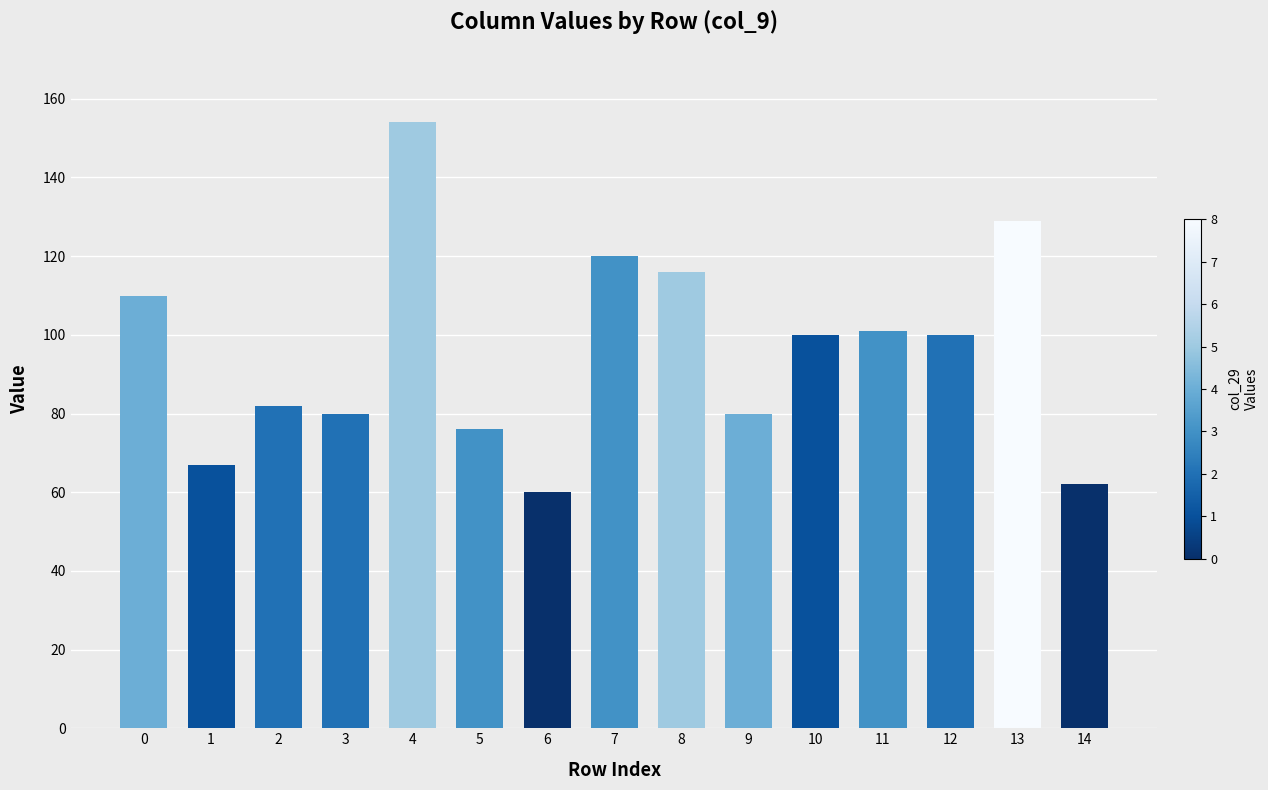

The chart shows a value of 41 at 13. True or false?

False